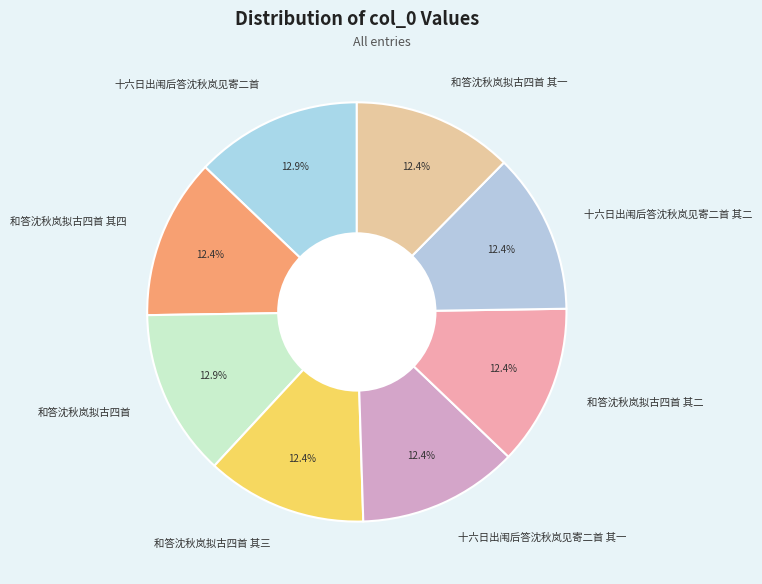

Does 和答沈秋岚拟古四首 其四 account for over 50% of the chart?

No